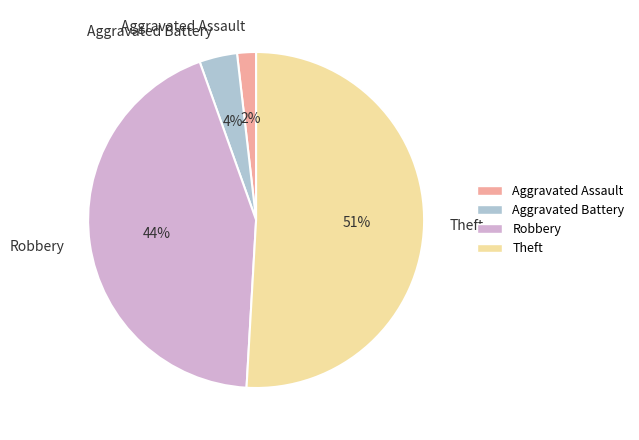

How many segments does this pie chart have?

4